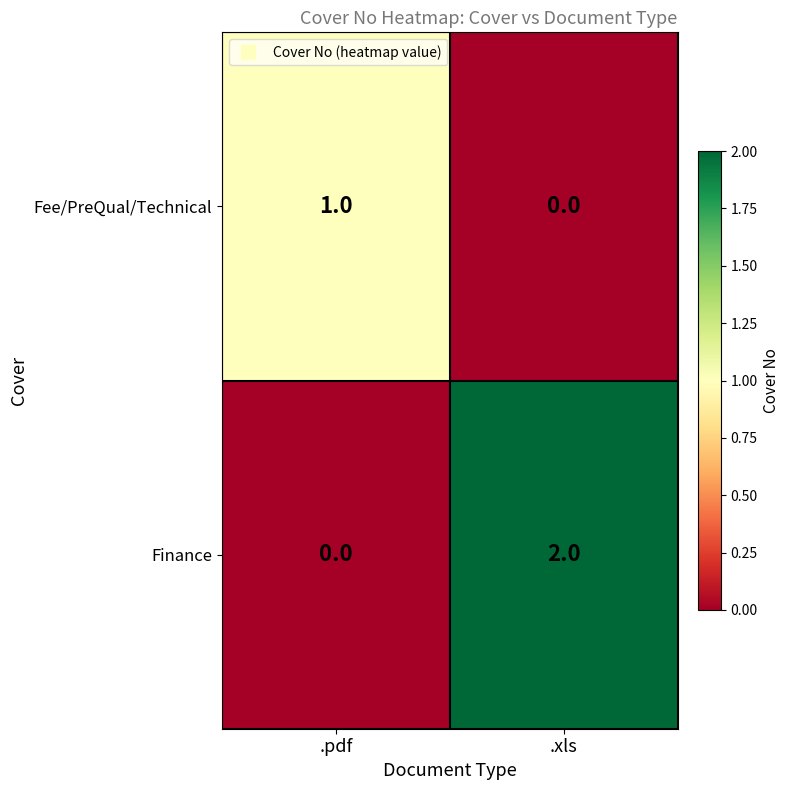

Which category has the lowest value in the Fee/PreQual/Technical series?

.xls